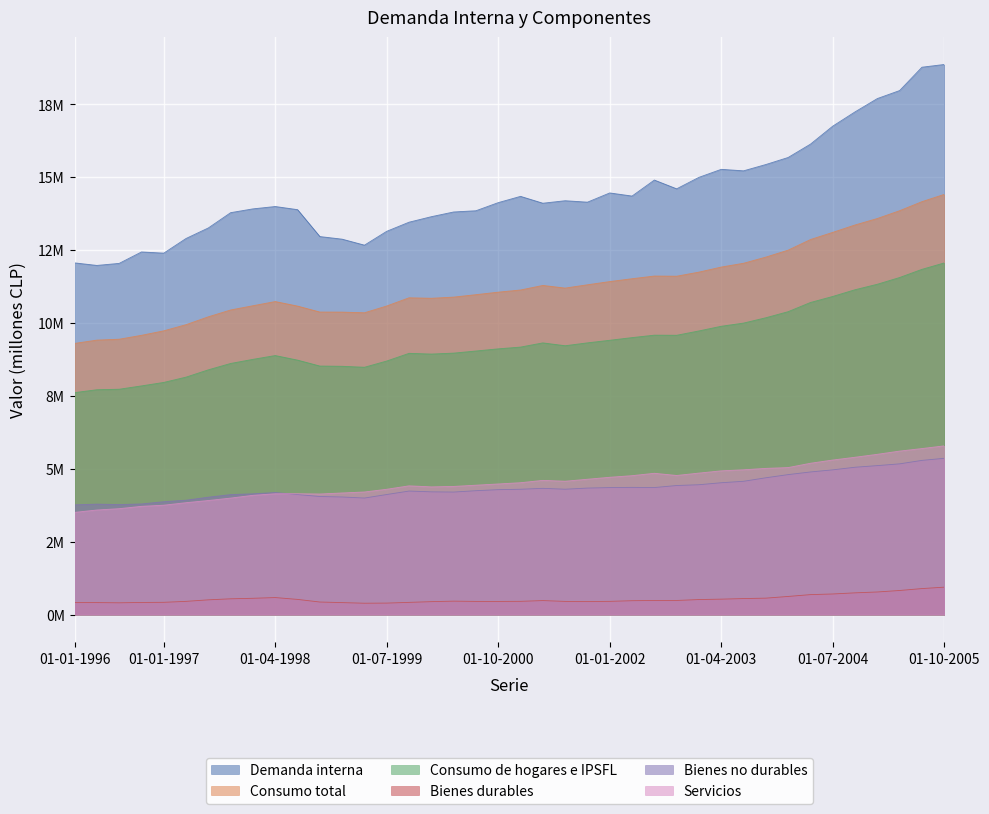

Rank the categories by Bienes no durables value from highest to lowest.

01-10-2005, 01-07-2005, 01-04-2005, 01-01-2005, 01-10-2004, 01-07-2004, 01-04-2004, 01-01-2004, 01-10-2003, 01-07-2003, 01-04-2003, 01-01-2003, 01-10-2002, 01-04-2002, 01-07-2002, 01-01-2002, 01-10-2001, 01-04-2001, 01-07-2001, 01-01-2001, 01-10-2000, 01-07-2000, 01-10-1999, 01-01-2000, 01-04-2000, 01-04-1998, 01-01-1998, 01-07-1999, 01-07-1998, 01-10-1997, 01-10-1998, 01-01-1999, 01-07-1997, 01-04-1999, 01-04-1997, 01-01-1997, 01-10-1996, 01-04-1996, 01-07-1996, 01-01-1996